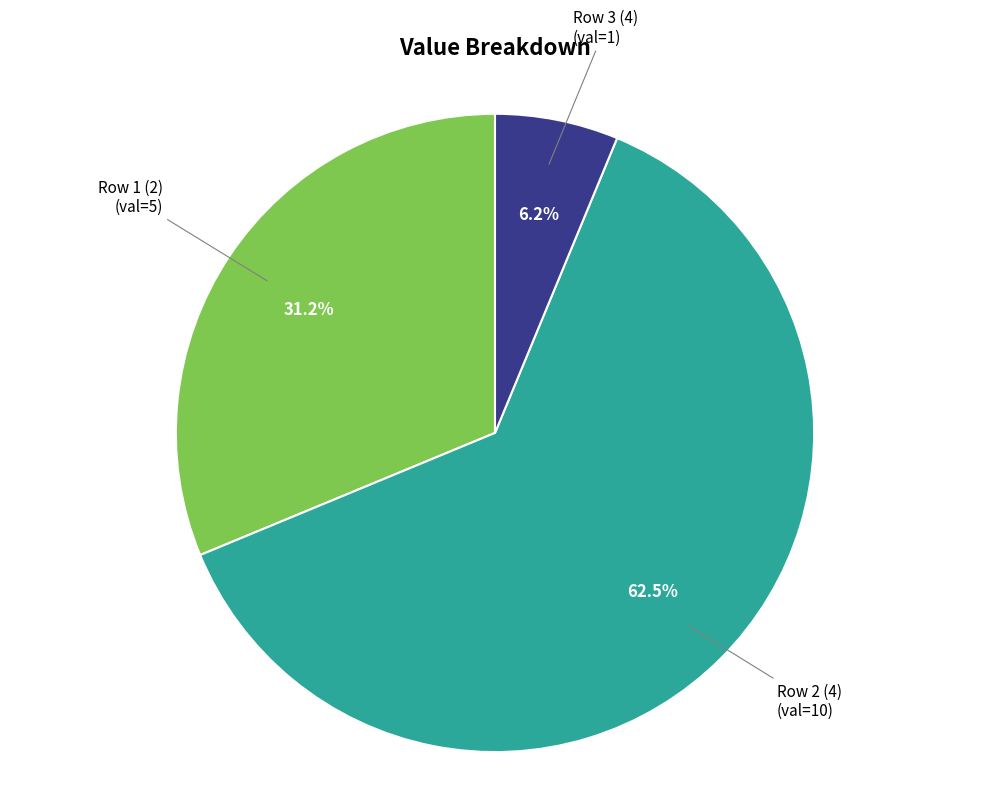

Is there a majority slice in this chart?

Yes